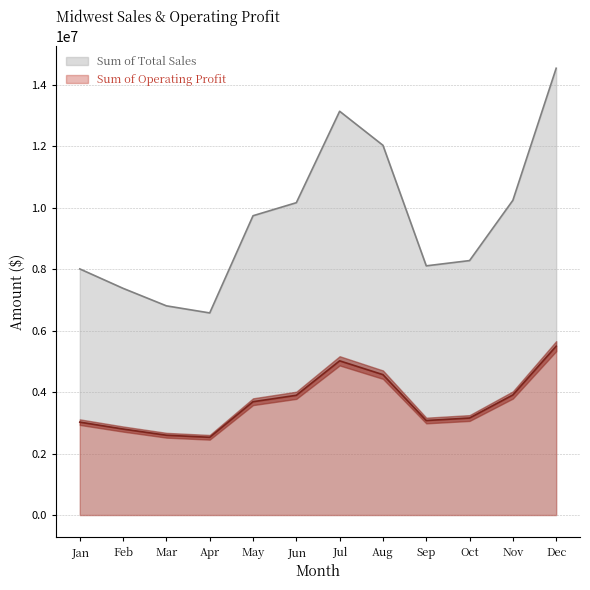

True or false: Sum of Operating Profit and Sum of Total Sales intersect in this chart.

False